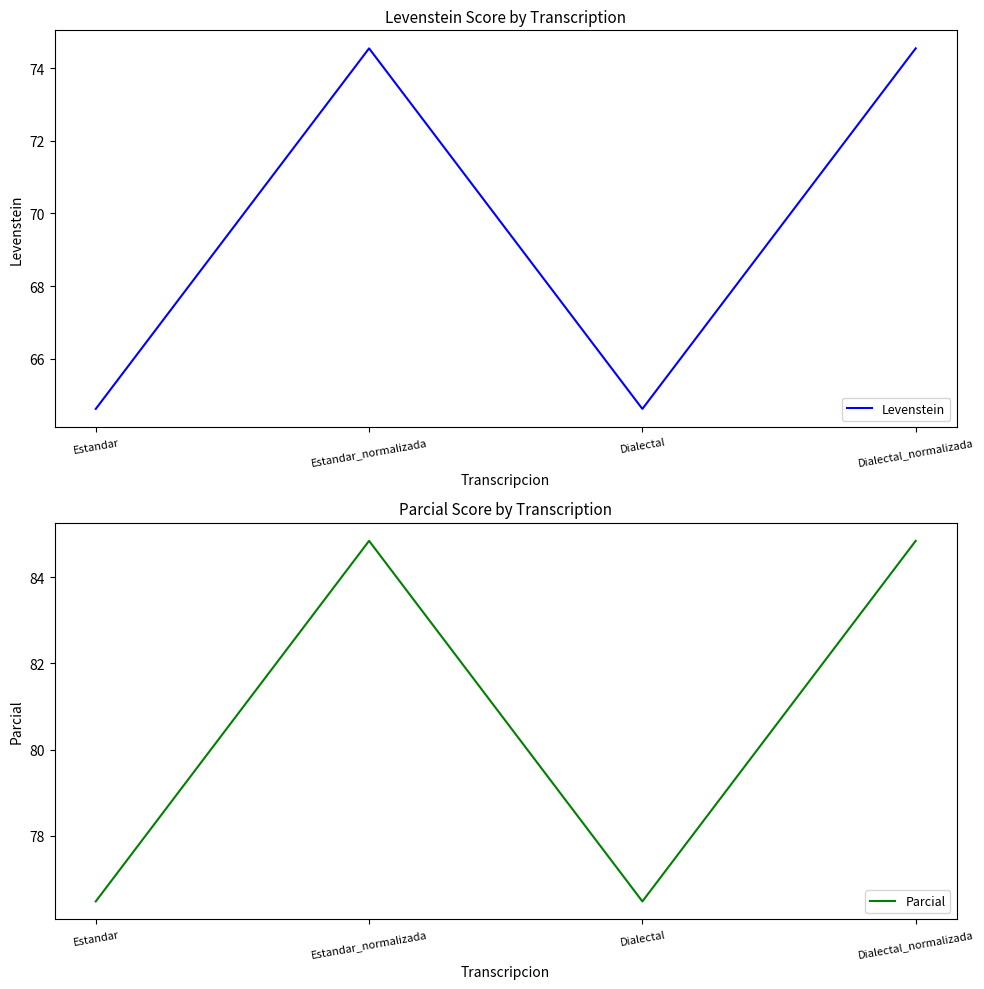

The Levenstein series shows 113.5 at Estandar. True or false?

False